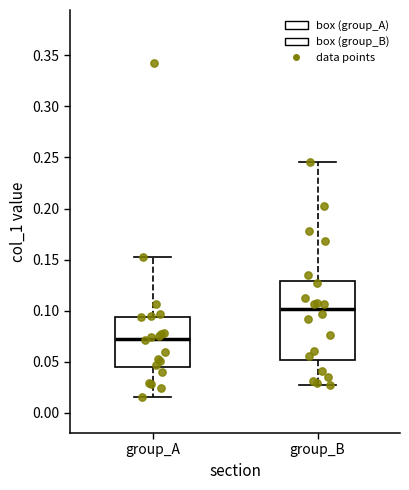

Where is the lower edge of the box for group_A on the y-axis? The values are not printed on the chart, so give them approximately, as read against the axis.

0.045